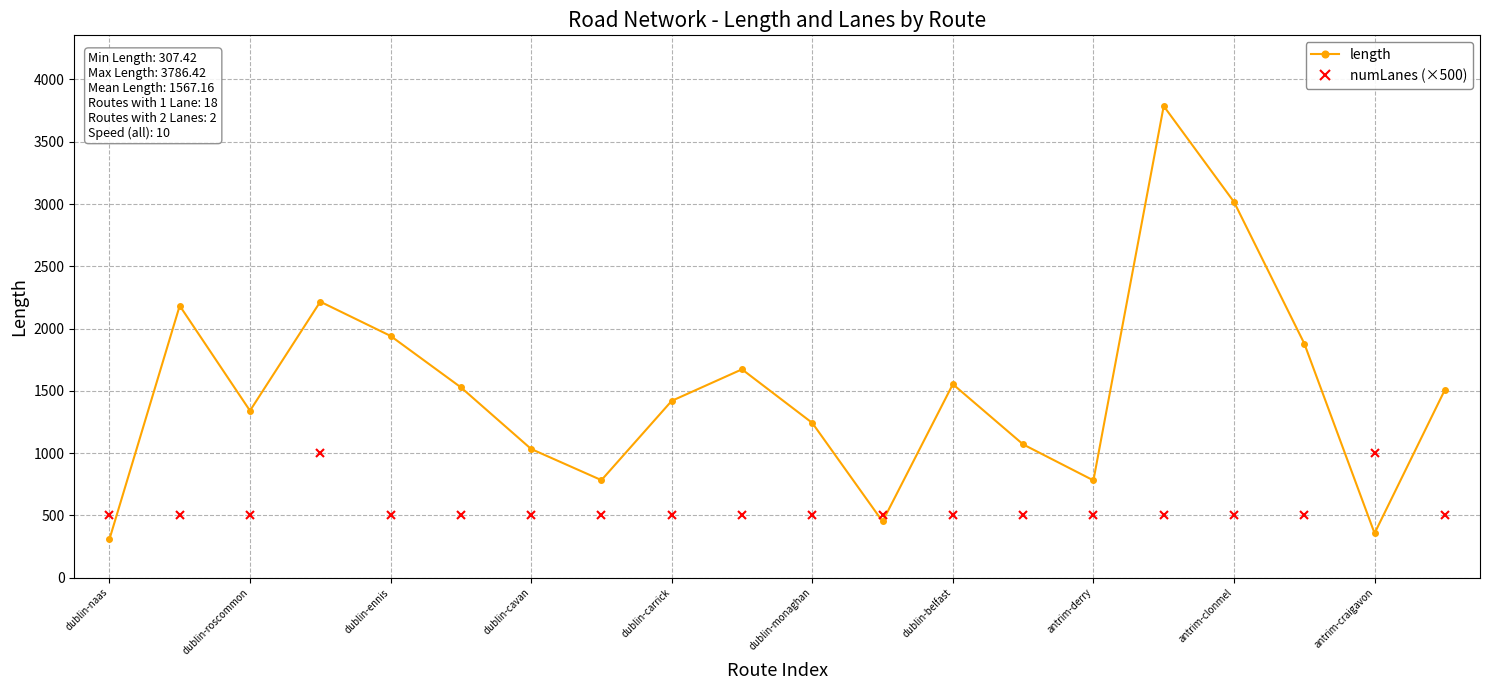

How many intersections are there between length and numLanes (×500)?

5